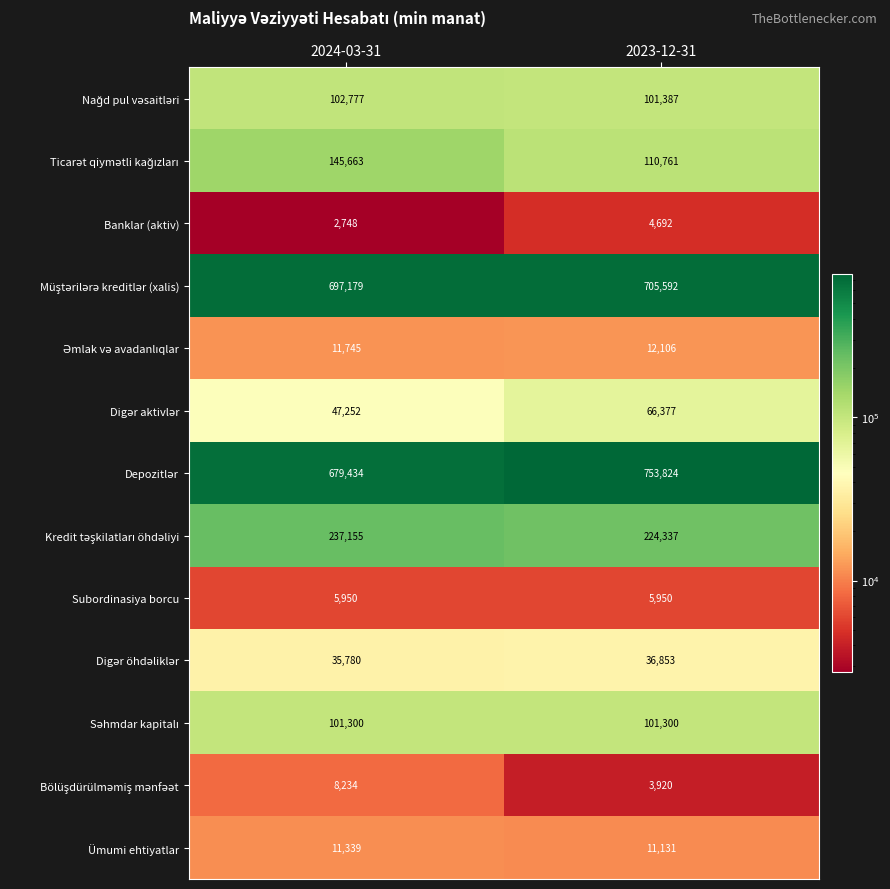

What is the spread (max minus min) of values at 2024-03-31?

694431